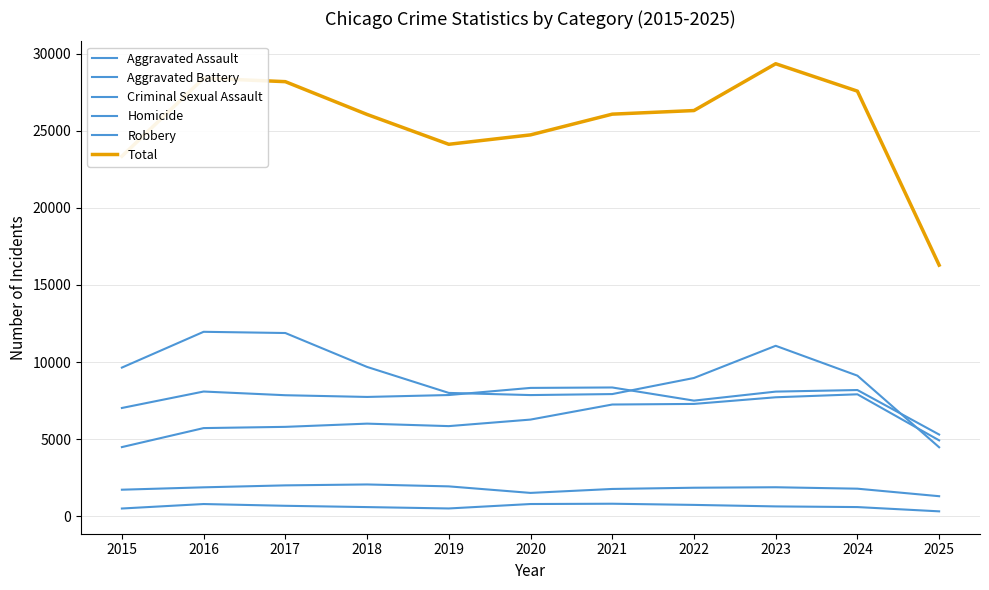

At which category does Total reach its first local valley?

2019